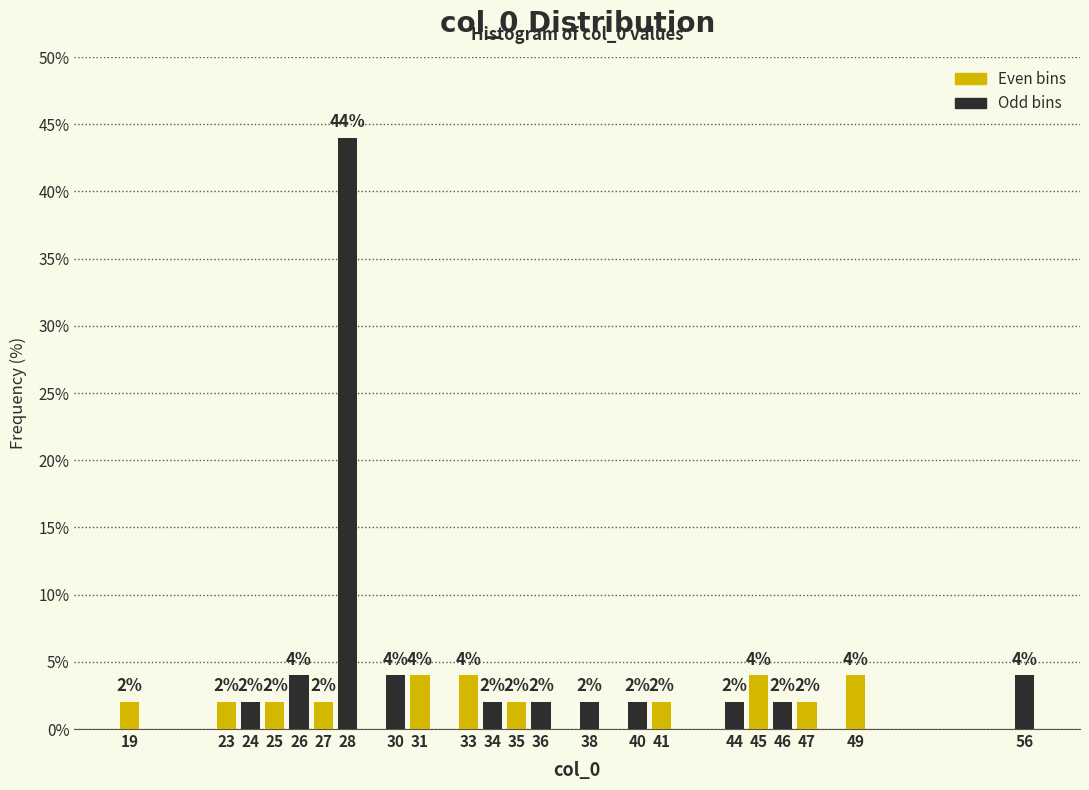

Which range on the x-axis has the tallest bar?

27.5 to 28.5